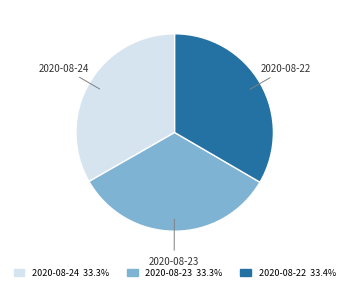

Do 2020-08-23 and 2020-08-24 together represent more than half of the pie?

Yes